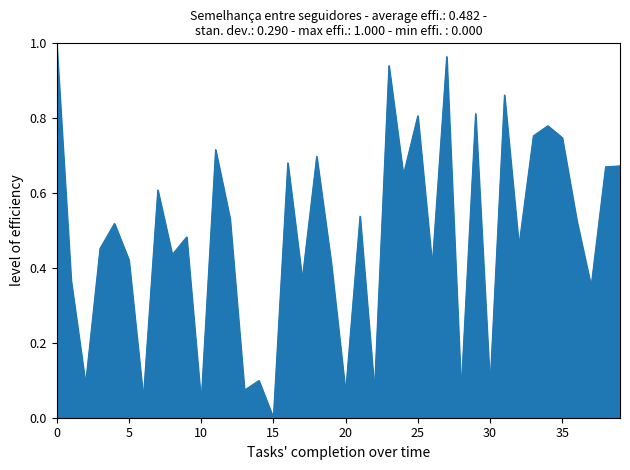

Does the chart have visible grid lines?

No